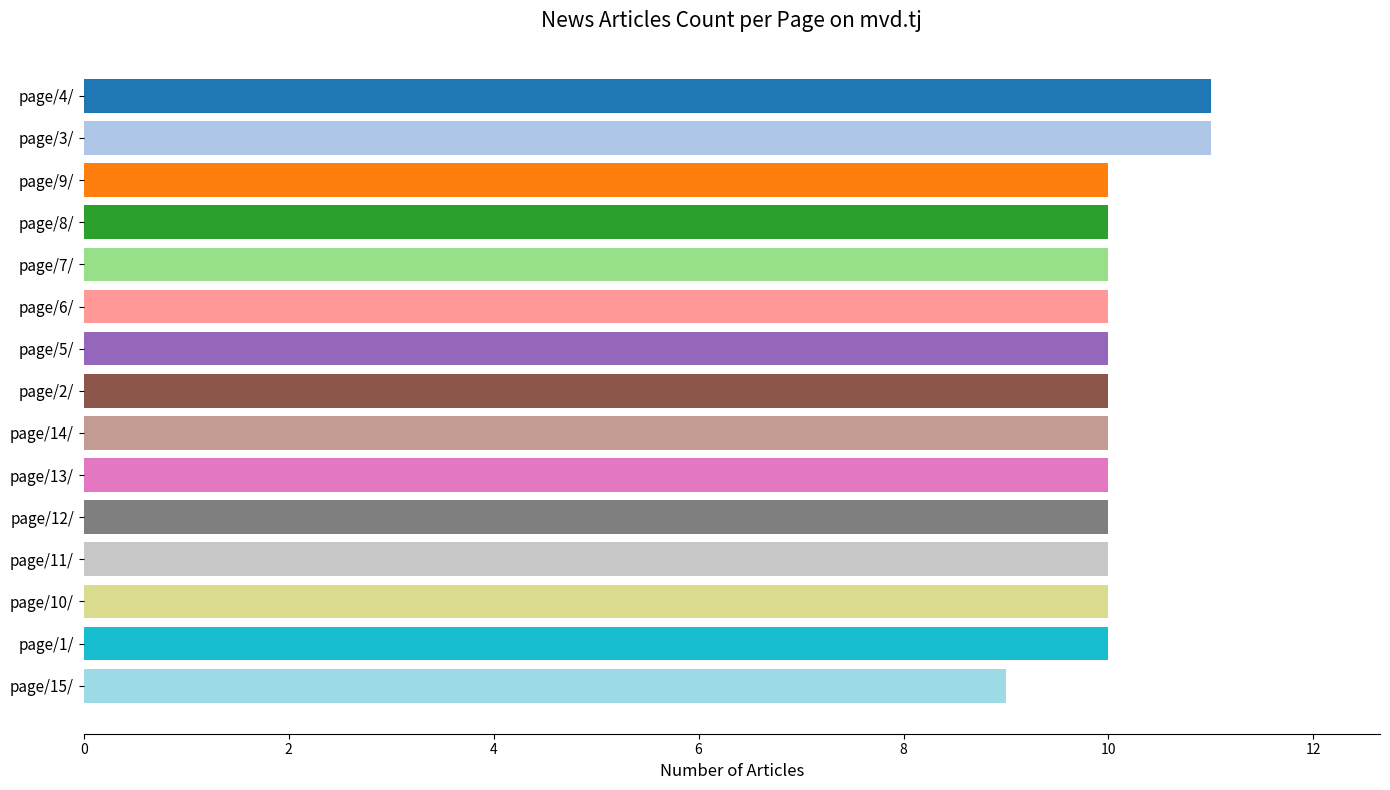

True or false: the data shows 17 at page/9/.

False